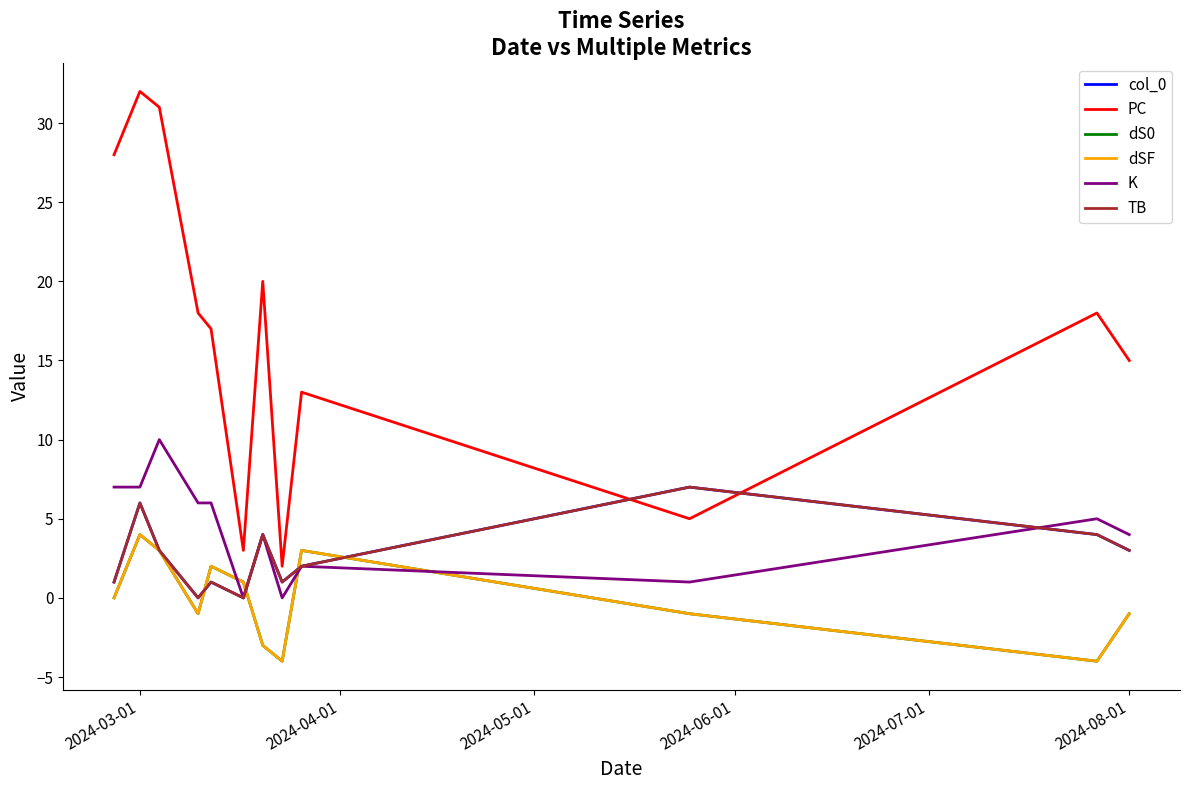

Does the chart display data point markers on the line(s)?

No